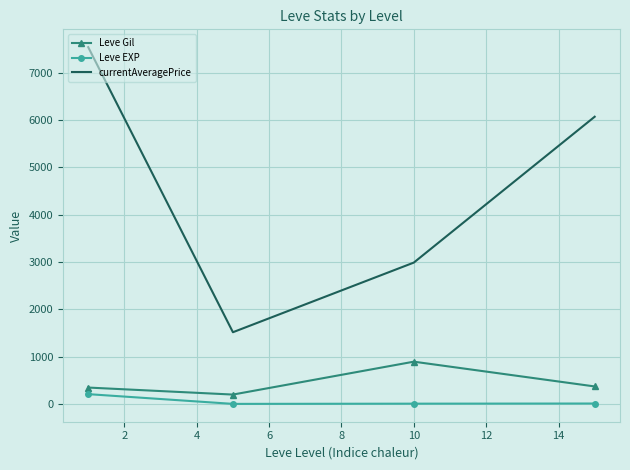

True or false: currentAveragePrice and Leve EXP intersect in this chart.

False